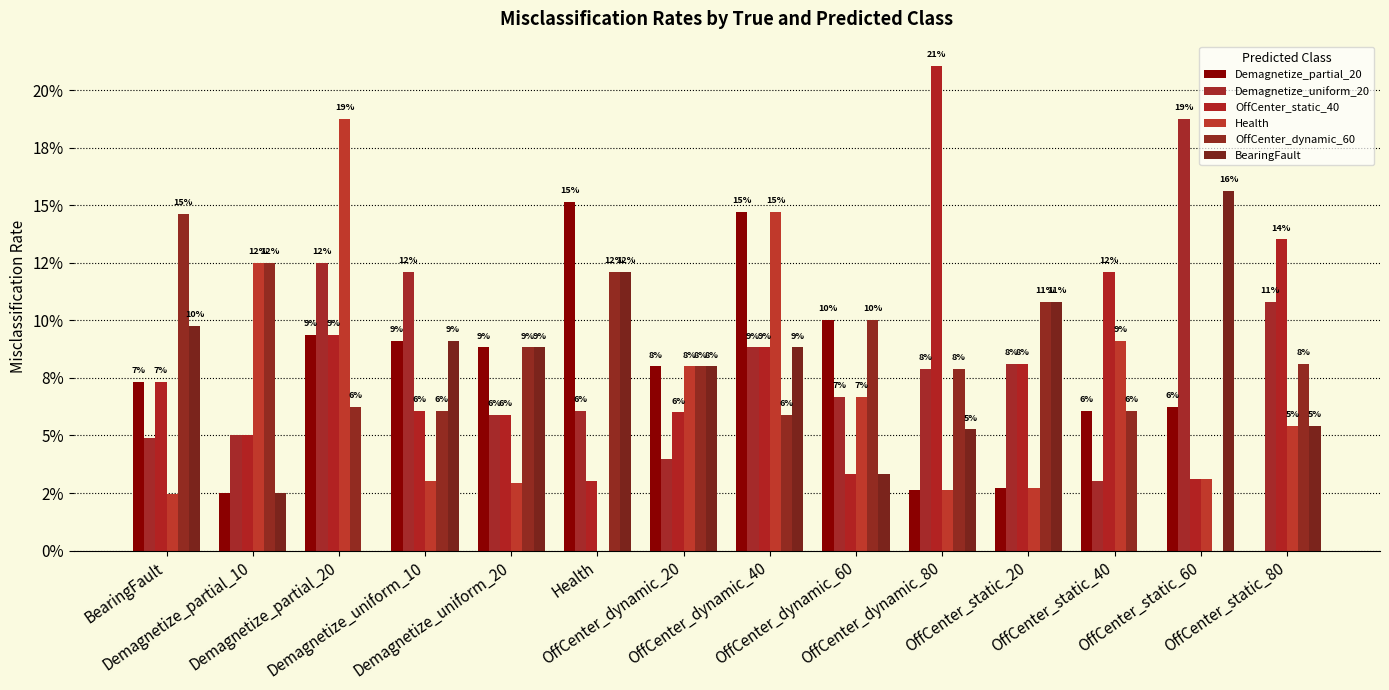

What are all the series names shown in the legend?

Demagnetize_partial_20, Demagnetize_uniform_20, OffCenter_static_40, Health, OffCenter_dynamic_60, BearingFault